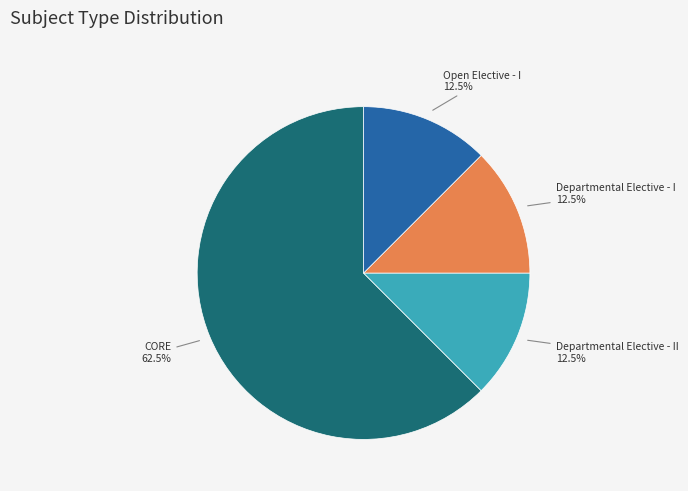

To the nearest percent, what is the difference between the largest and smallest slice percentages?

50%